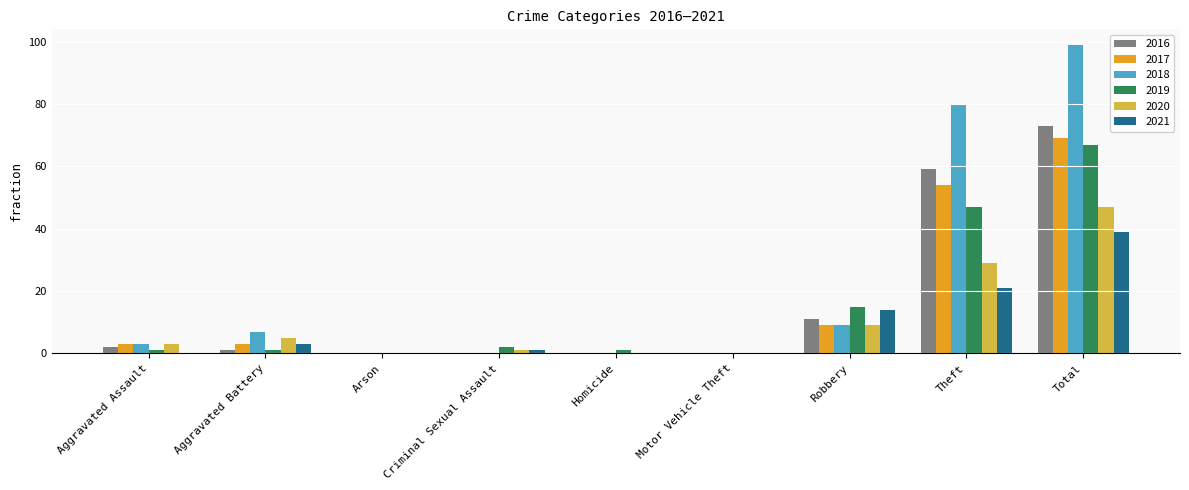

Which category has the highest value across all series?

Total